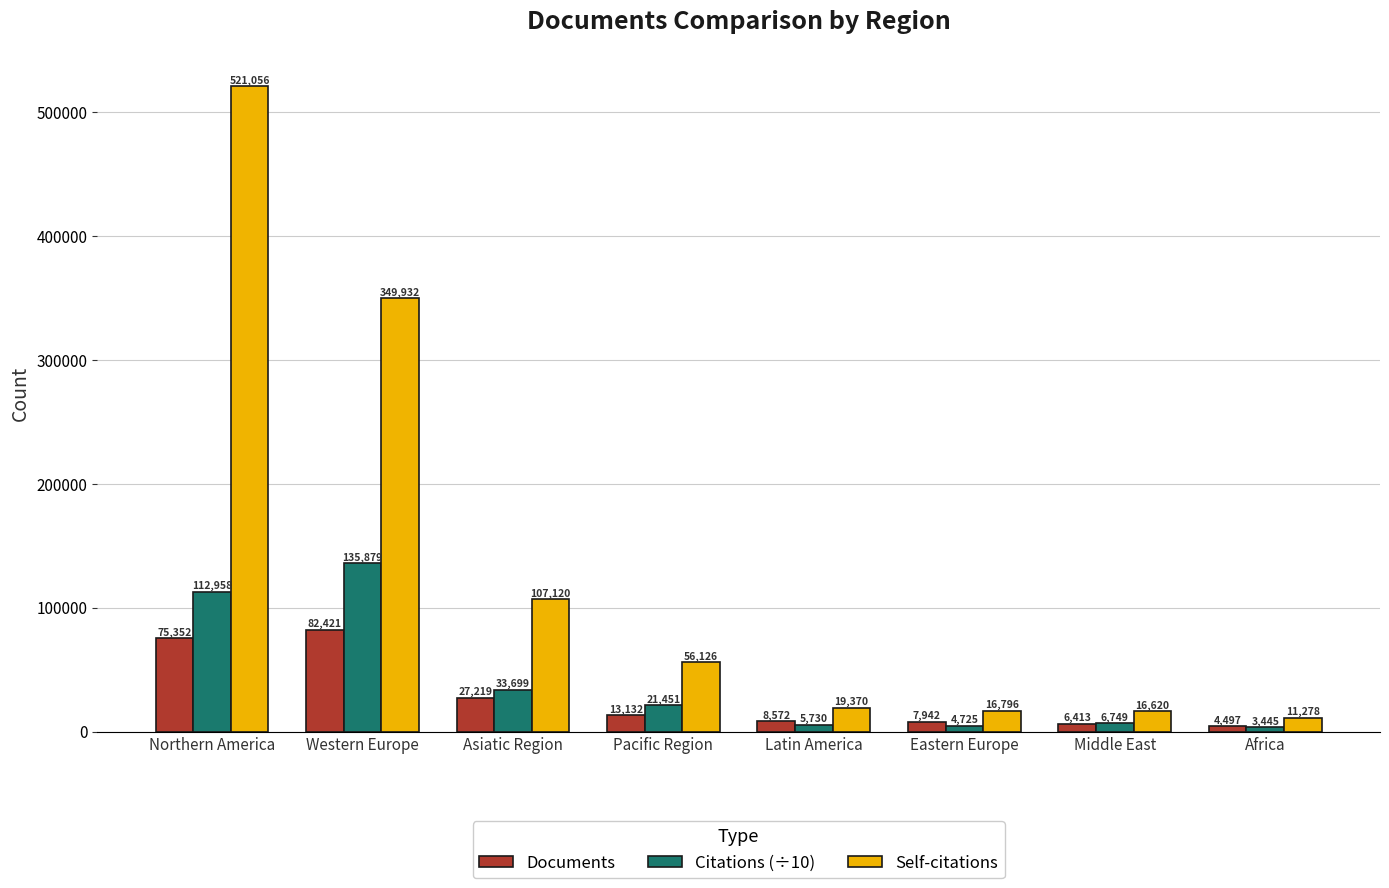

What is the difference between the Self-citations values at Northern America and Latin America?

501686